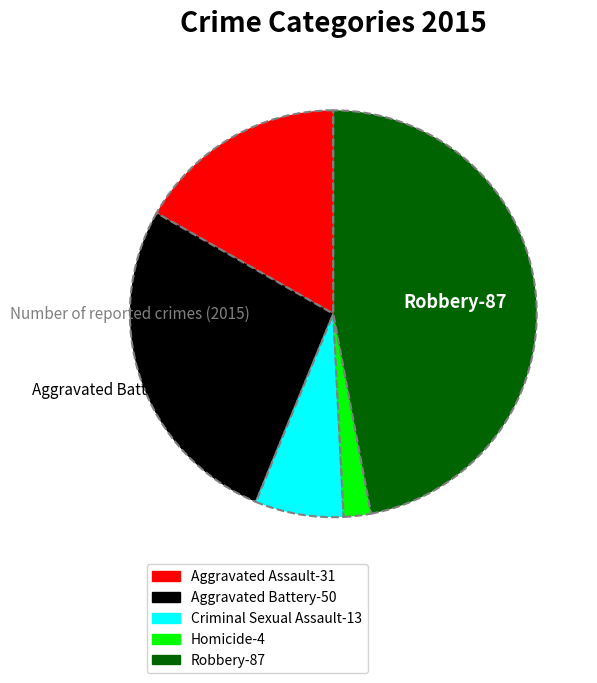

Is there a majority slice in this chart?

No